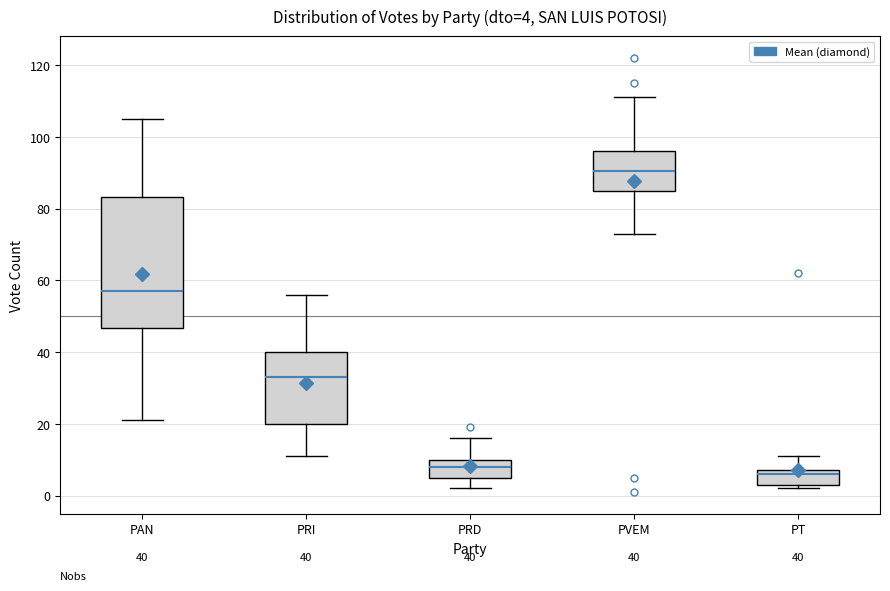

Which box has the highest median line?

PVEM